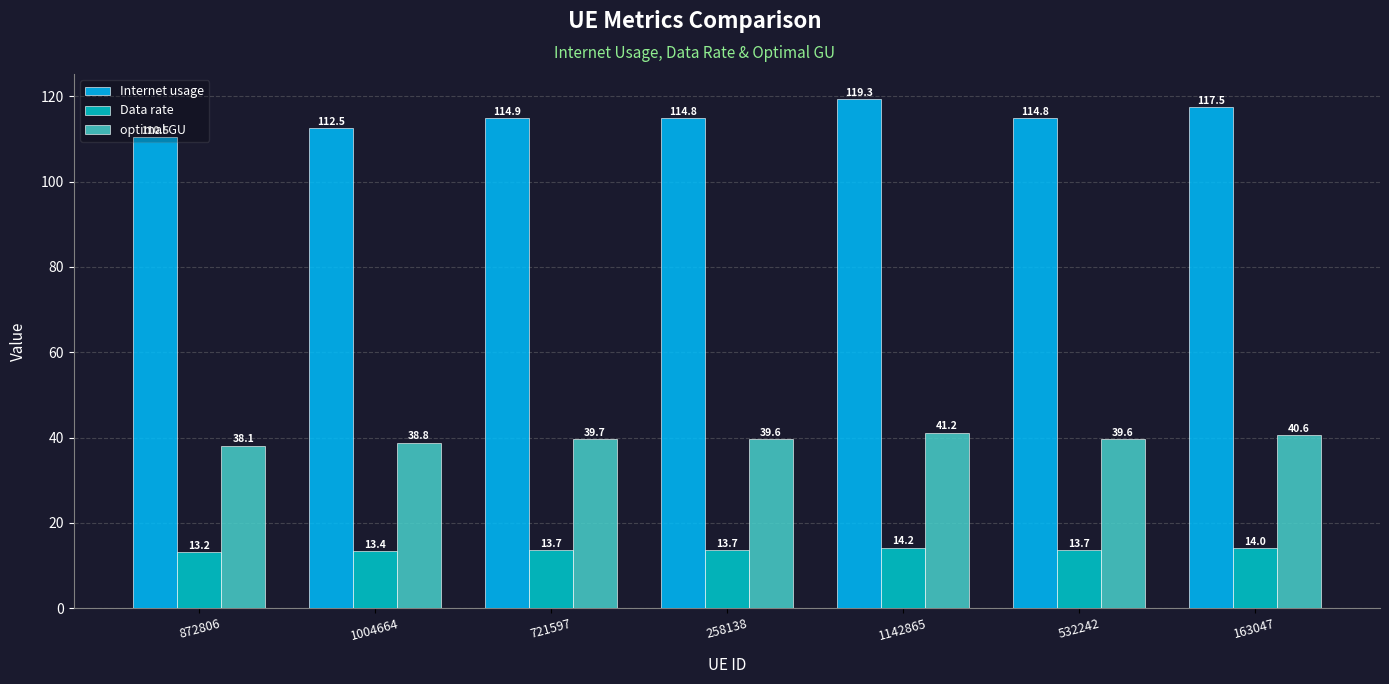

Rank the series by their average value, from highest to lowest.

Internet usage, optimal GU, Data rate